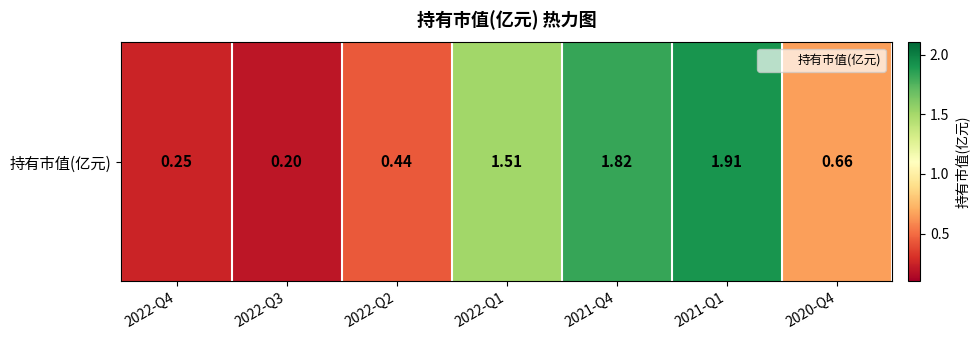

Count the number of categories in the chart.

7